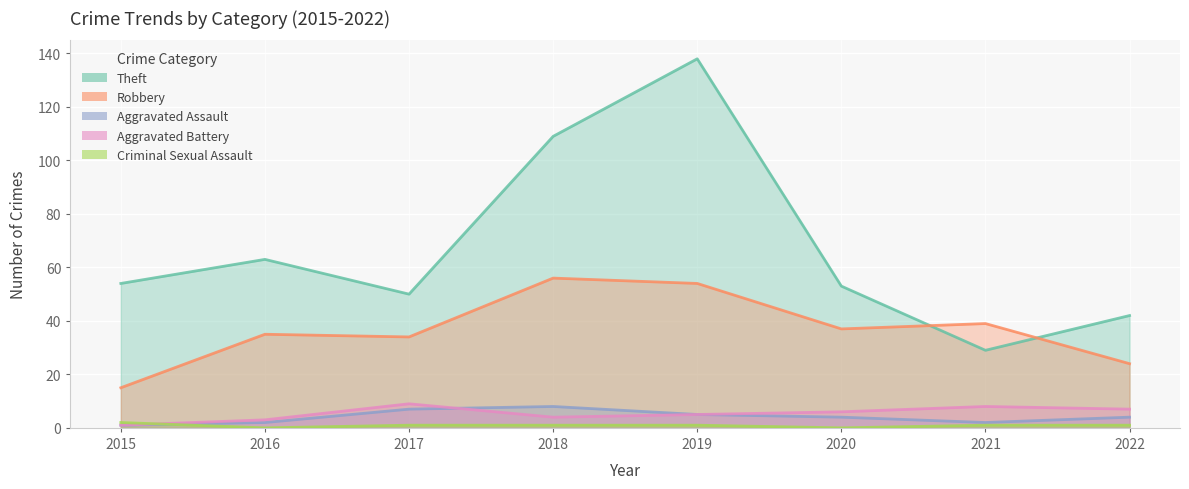

How many categories are shown in the chart?

8